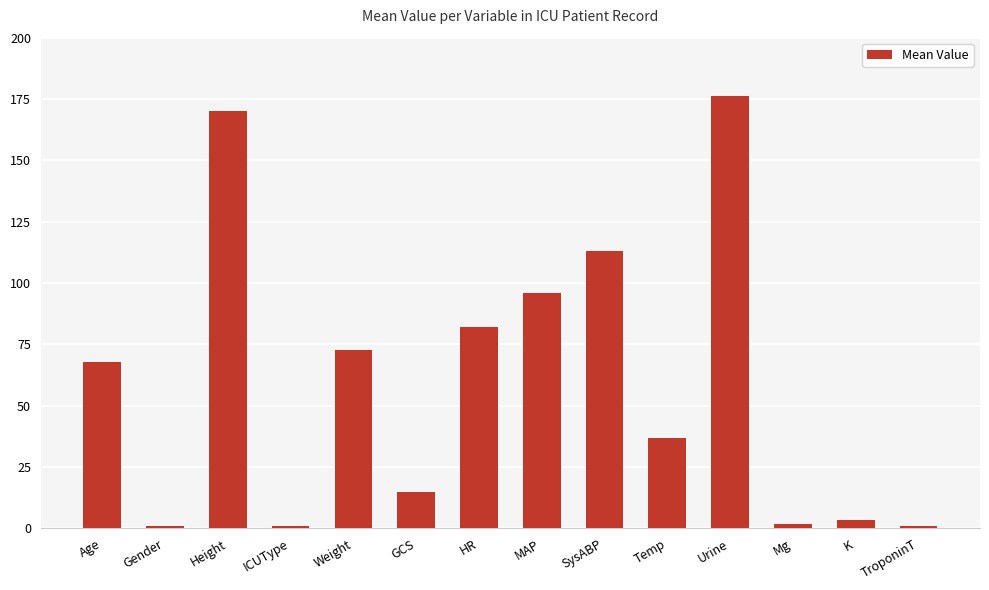

Which category has the highest value across all series?

Urine